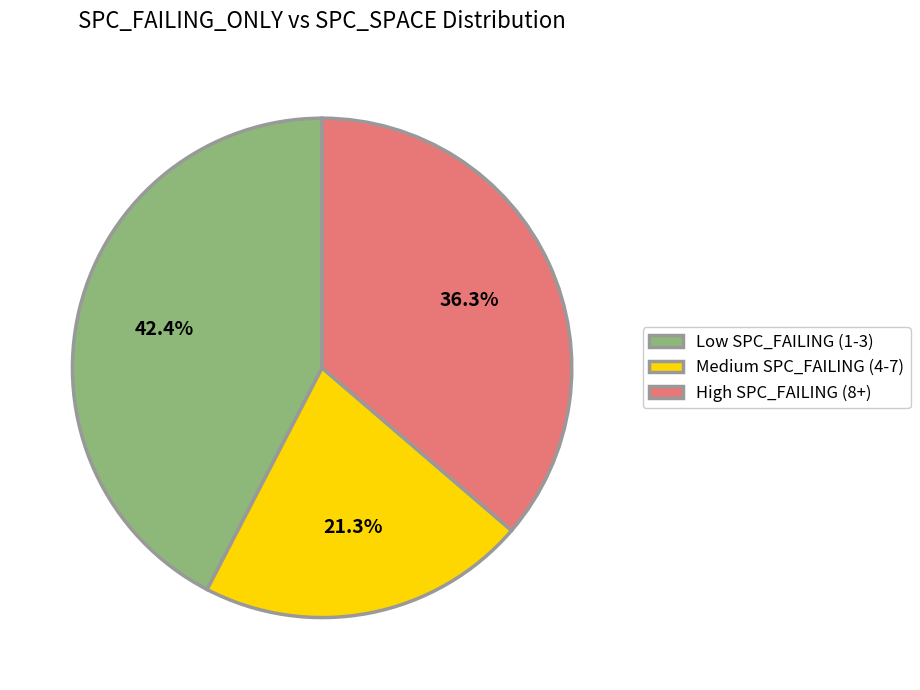

How much of the chart is everything except High SPC_FAILING (8+)?

63.7%